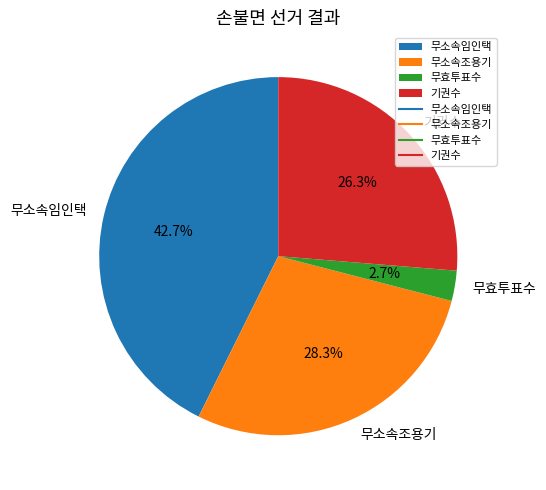

Is the sum of 기권수 and 무소속조용기 greater than half?

Yes